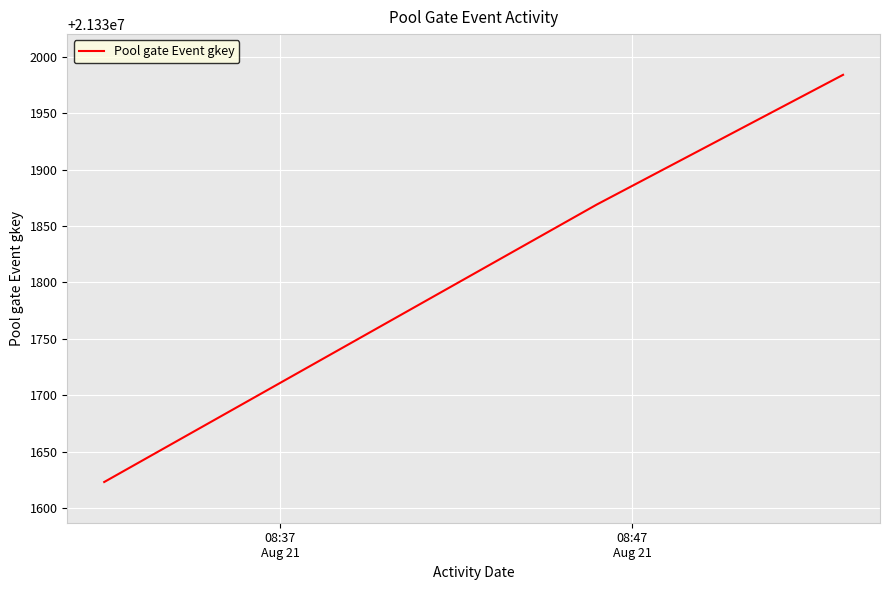

What is the maximum value shown in the chart?

21331984